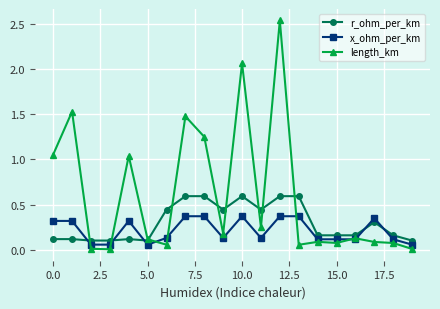

True or false: x_ohm_per_km has more than 2 points higher than both neighbors.

True